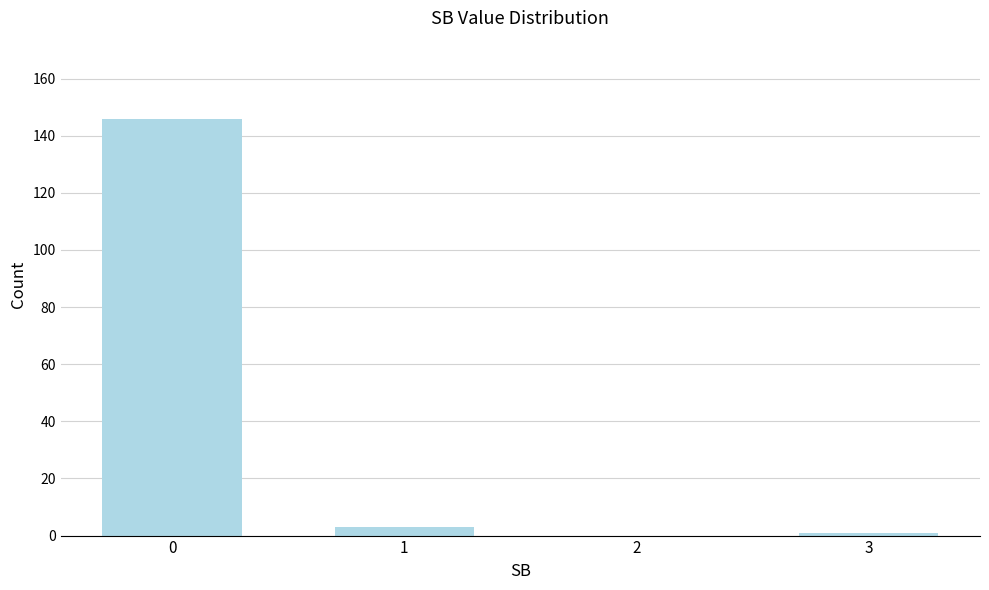

Reading left to right, what are all the values shown in this chart?

0=146	1=3	2=0	3=1